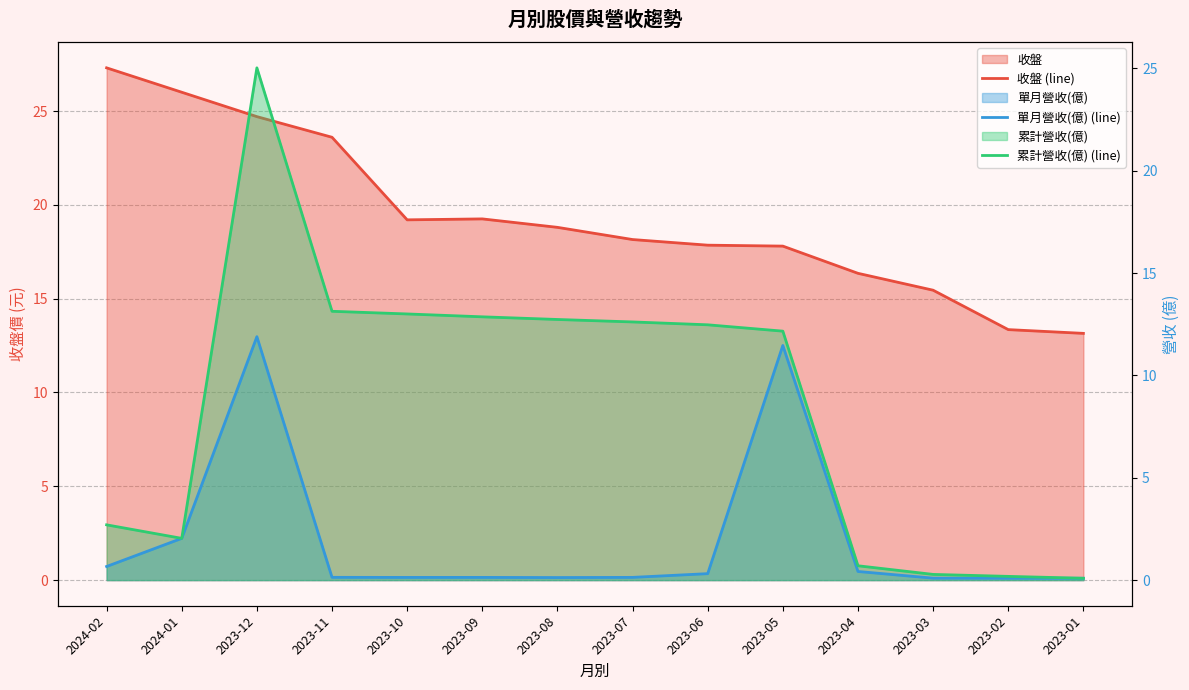

What is the difference between the highest and lowest values at 2023-07?

18.0